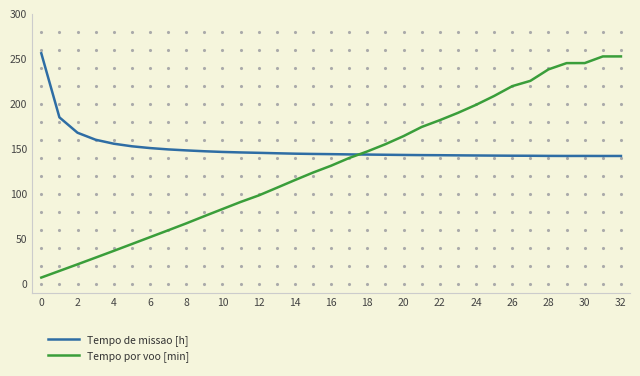

Does the chart have visible grid lines?

No